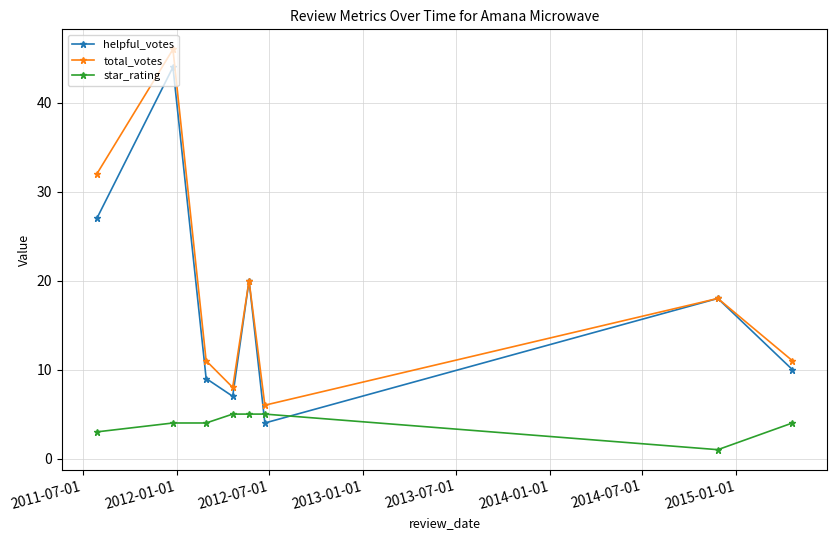

Reading left to right, what are all the values shown in this chart?

helpful_votes: 27	44	9	7	20	4	18	10
total_votes: 32	46	11	8	20	6	18	11
star_rating: 3	4	4	5	5	5	1	4